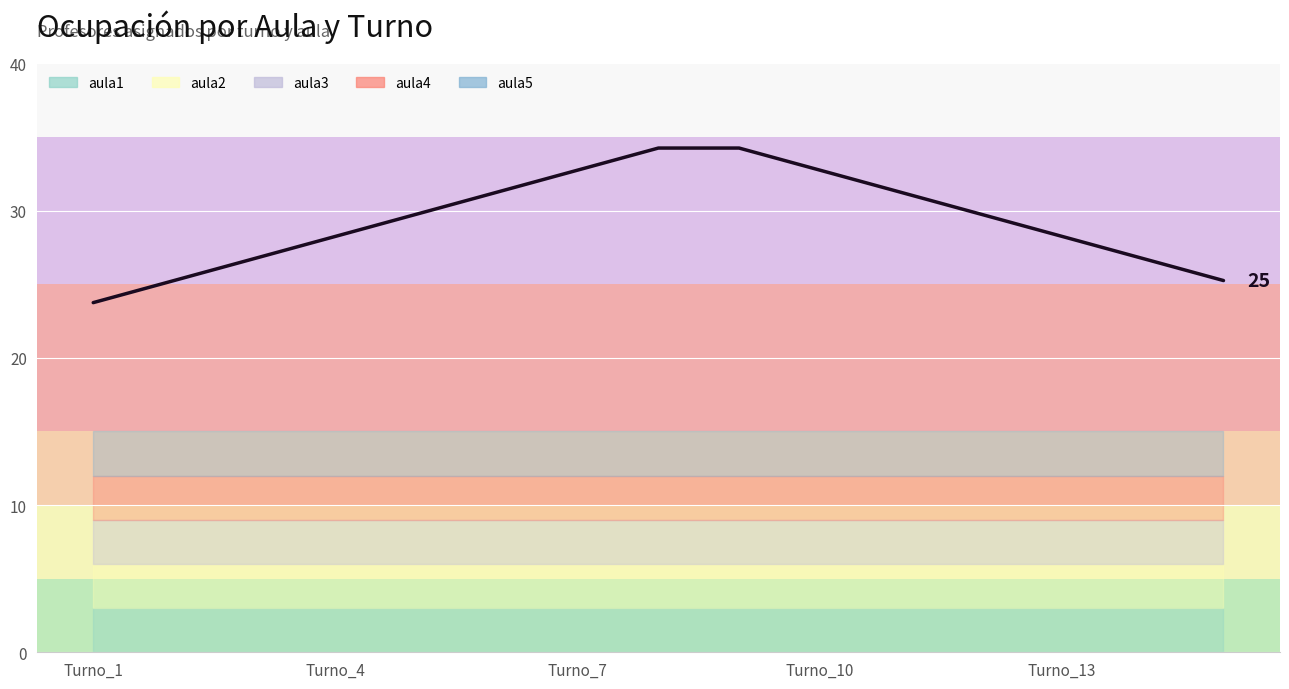

Count the number of data series in this chart.

1